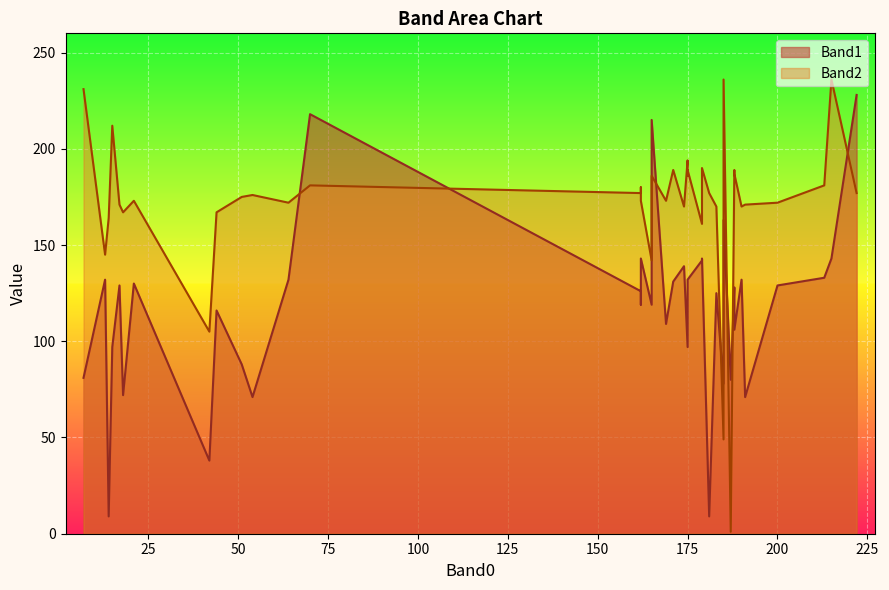

List the labels in order of Band1 value, smallest first.

14, 181, 42, 54, 191, 18, 185, 187, 7, 51, 175, 15, 188, 169, 44, 162, 165, 162, 183, 162, 188, 200, 17, 175, 21, 171, 190, 175, 64, 13, 213, 174, 179, 179, 162, 215, 185, 165, 70, 222